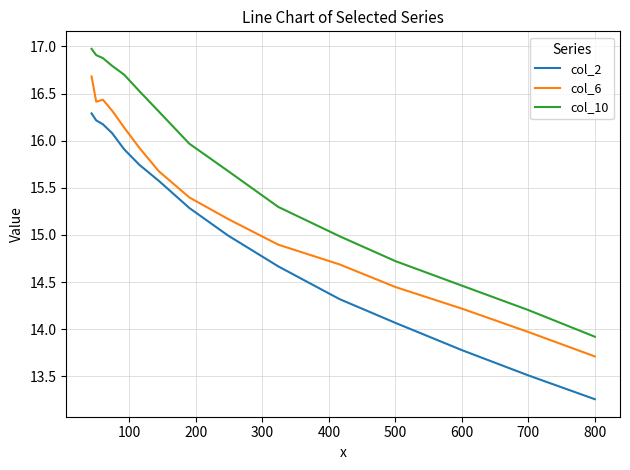

List the series in order of their peak value, lowest first.

col_2, col_6, col_10